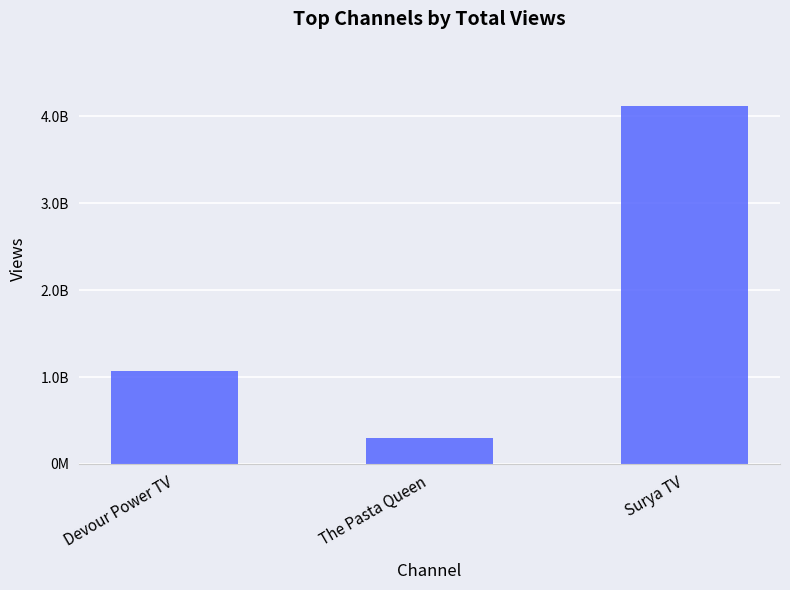

Which has a higher value, The Pasta Queen or Devour Power TV?

Devour Power TV